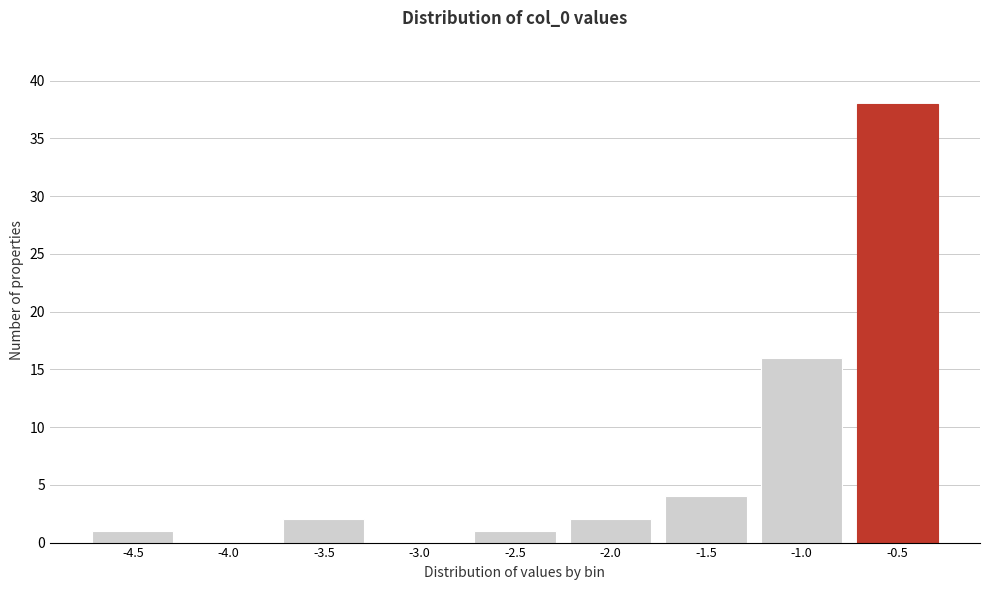

Reading left to right, transcribe all the data shown in this chart.

-4.5=1	-4.0=0	-3.5=2	-3.0=0	-2.5=1	-2.0=2	-1.5=4	-1.0=16	-0.5=38